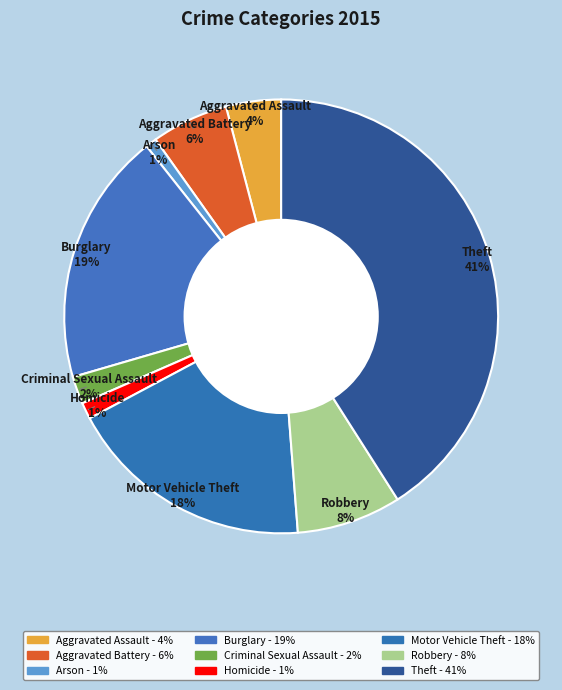

The Burglary slice represents 32% of the pie. True or false?

False